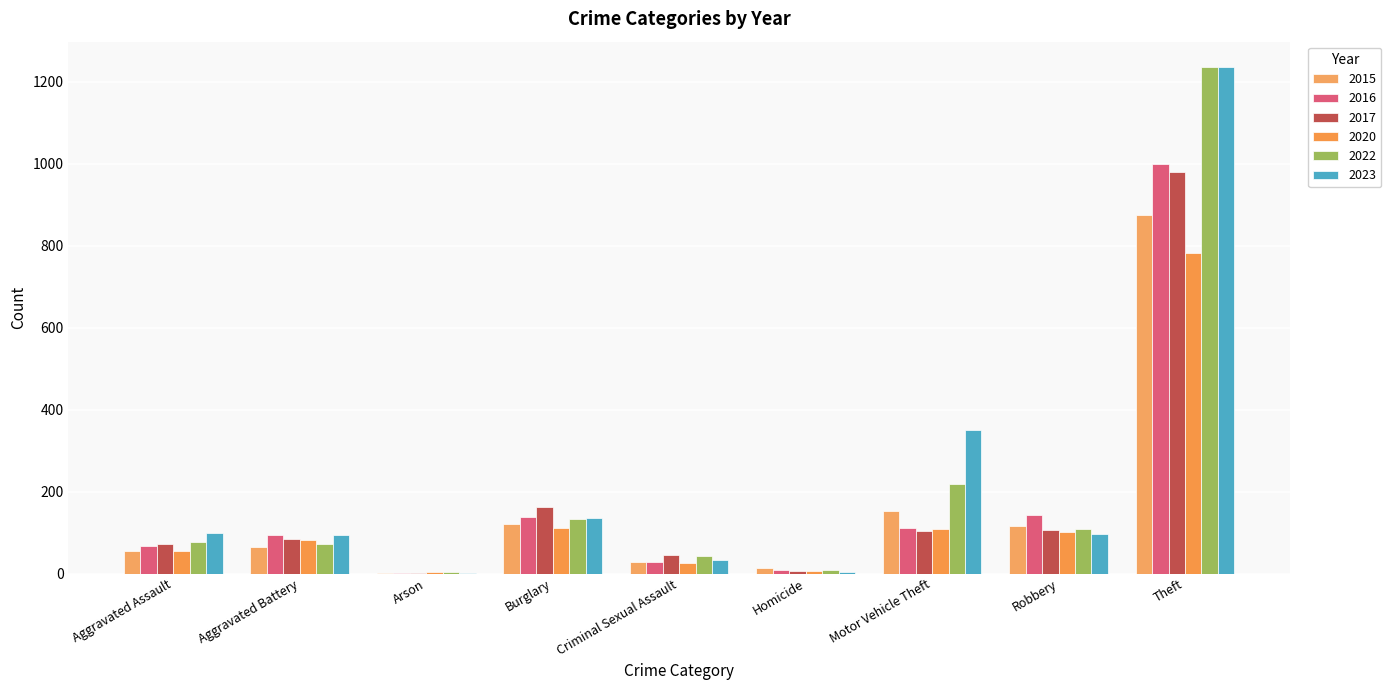

Count the number of data series in this chart.

6